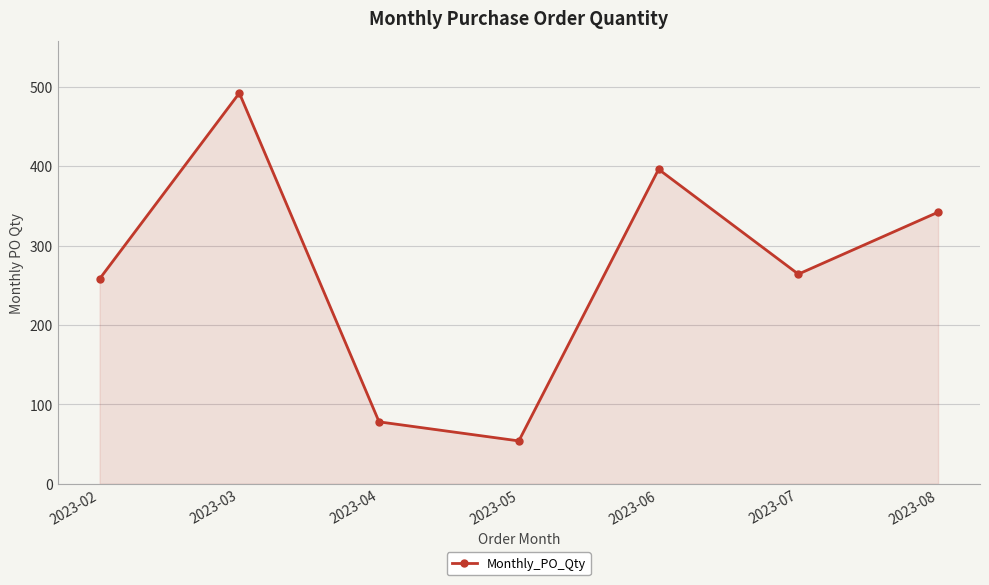

How many points are lower than both their immediate neighbors (excluding endpoints)?

2